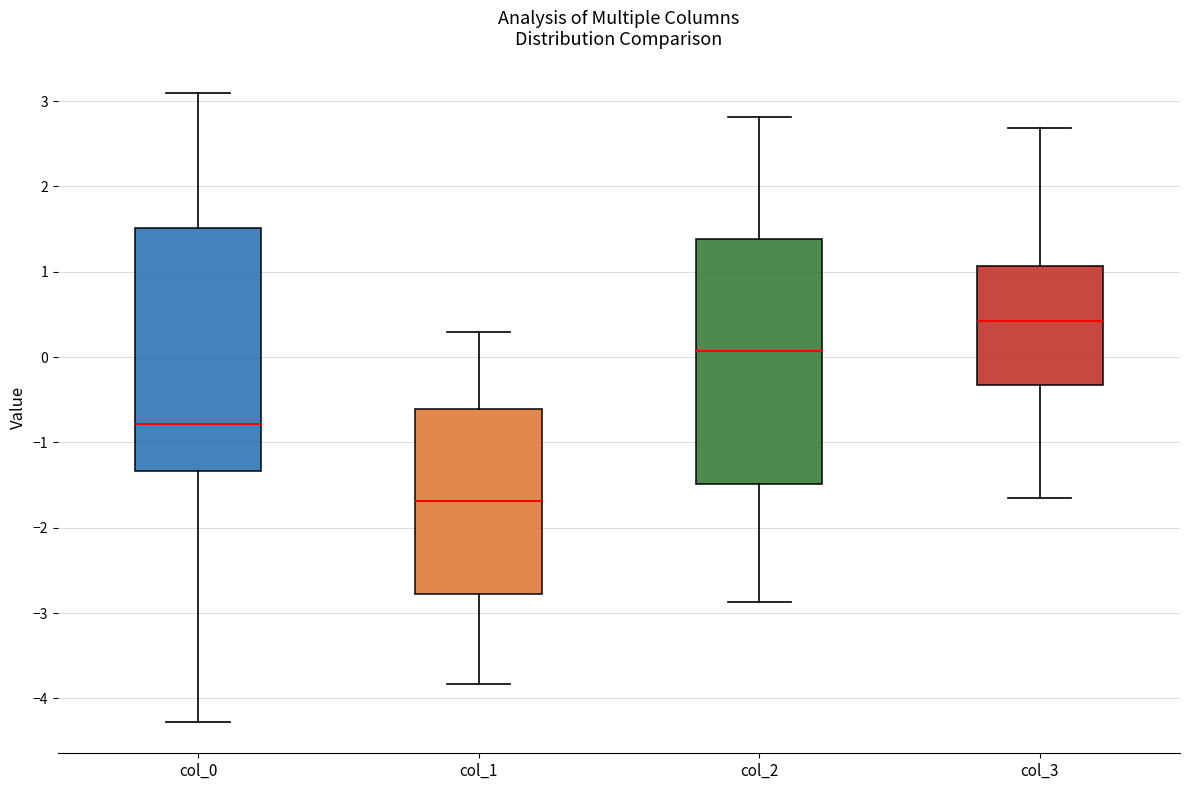

Where does the lower whisker of the box for col_0 end on the y-axis? The values are not printed on the chart, so give them approximately, as read against the axis.

-4.3